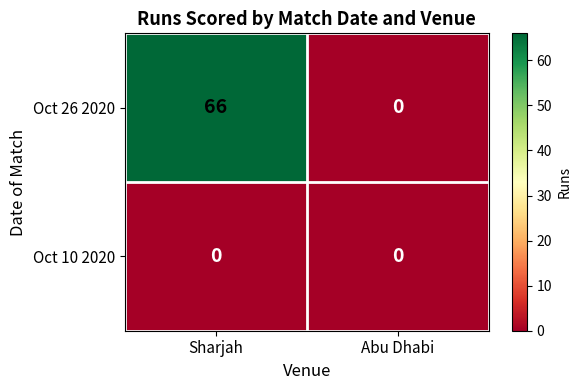

What is the difference between the maximum and minimum values in the Oct 26 2020 series?

66